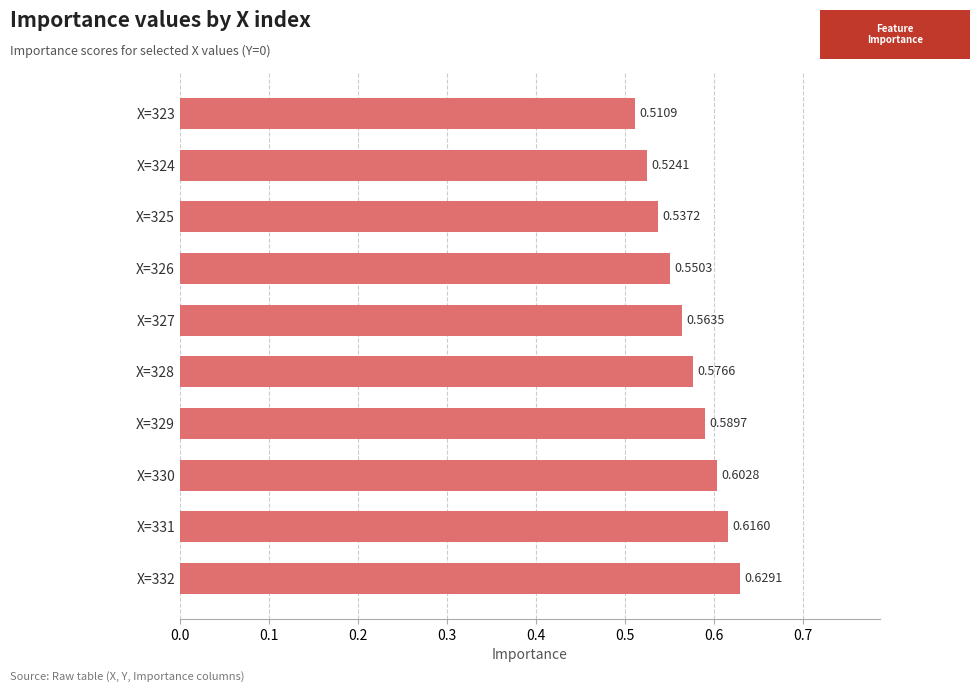

List the labels in order of value, largest first.

X=332, X=331, X=330, X=329, X=328, X=327, X=326, X=325, X=324, X=323